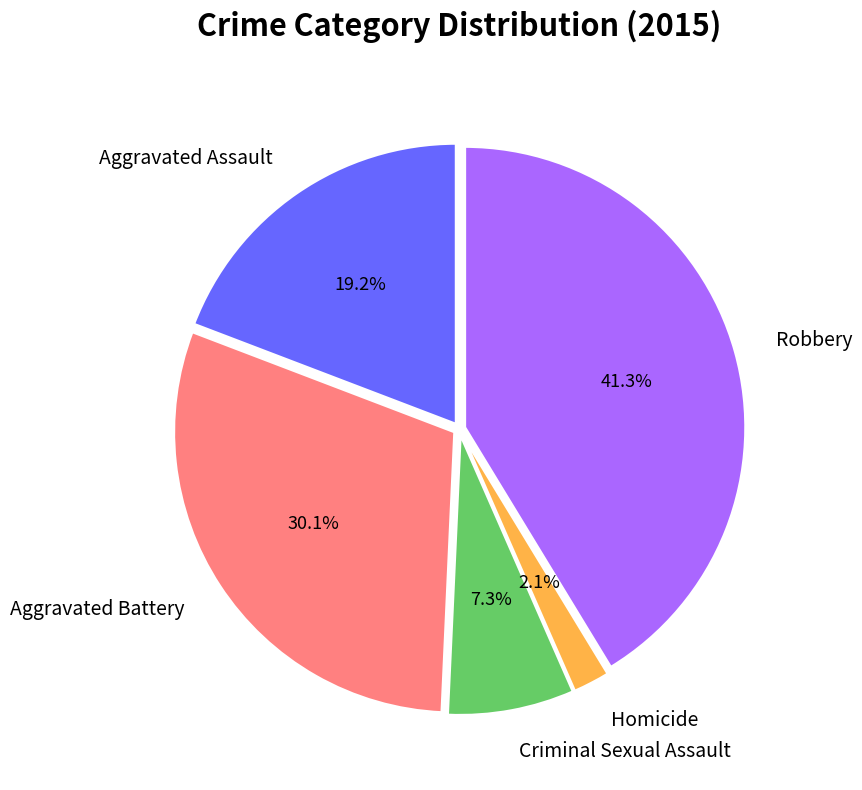

Does Robbery represent more than half of the total?

No